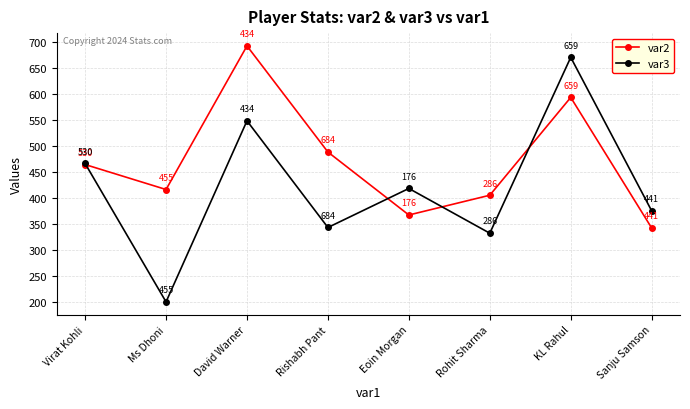

What is the approximate value of var3 at Virat Kohli, to the nearest 5?

465